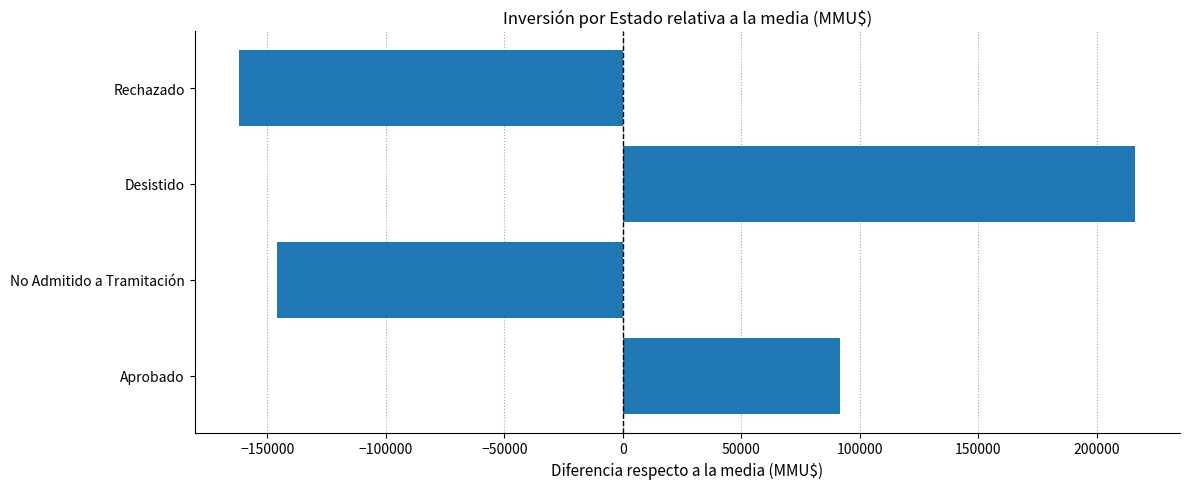

Where is the data nearest to the value 27150?

Aprobado